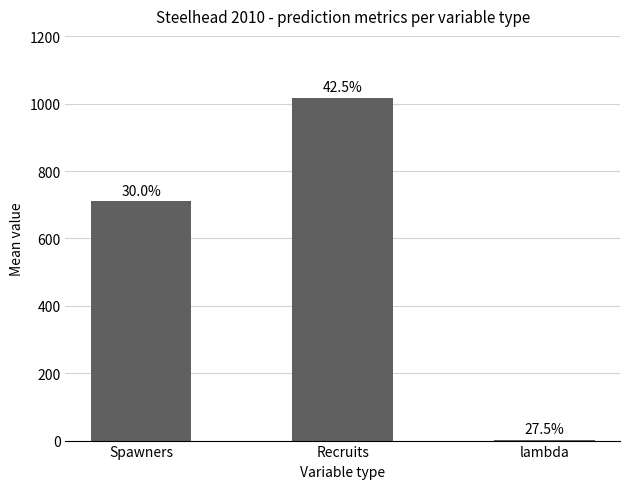

Are the bars horizontal?

No